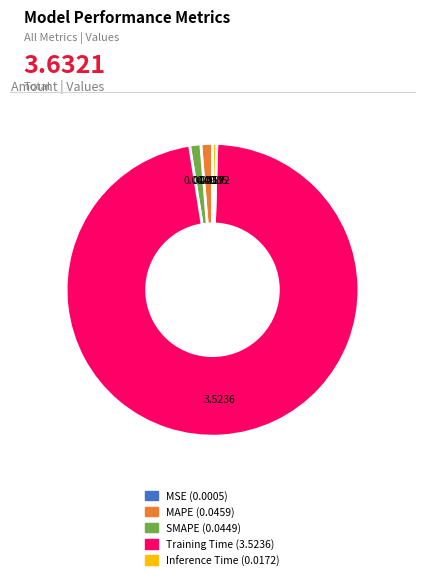

Between MAPE and Training Time, which is larger?

Training Time